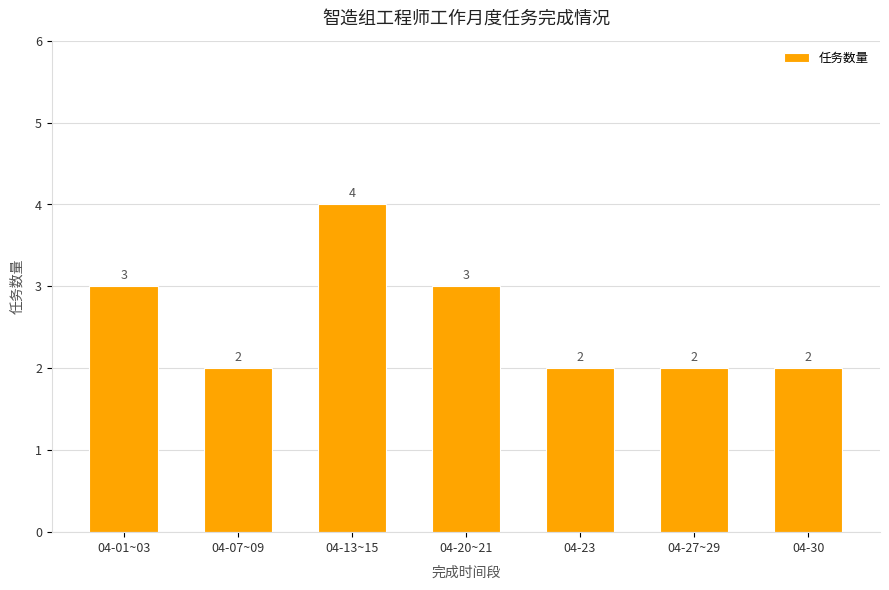

Reading left to right, list all the values displayed in this chart.

3	2	4	3	2	2	2